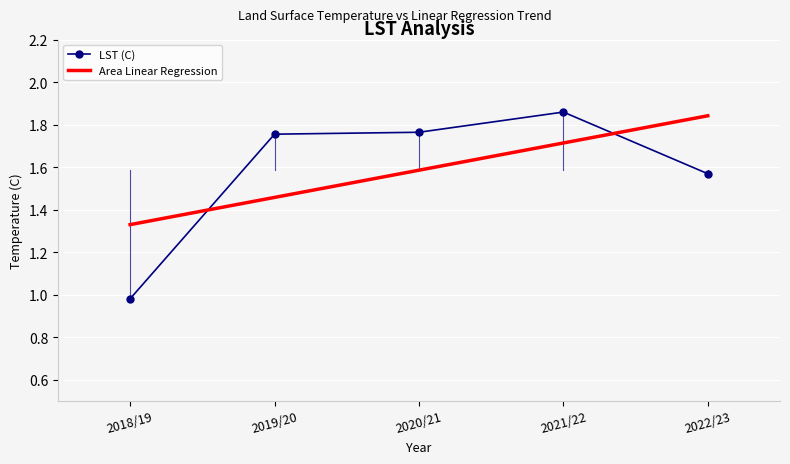

What is the difference between the maximum and minimum values in the LST (C) series?

0.9